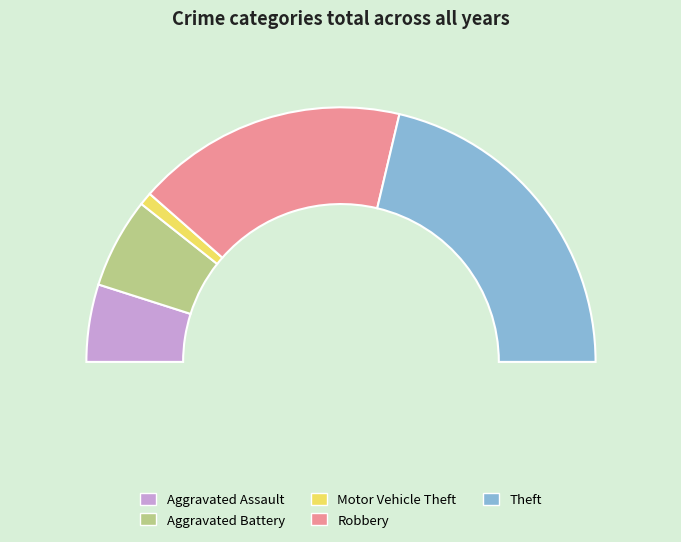

Is there a majority slice in this chart?

No